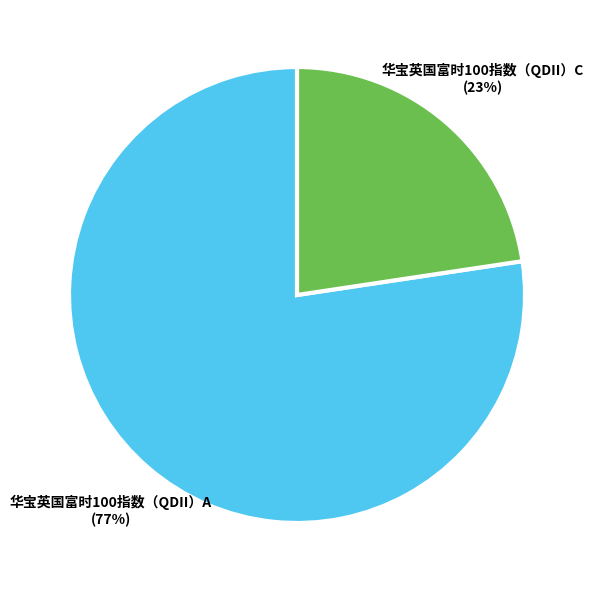

Is it true that 华宝英国富时100指数（QDII）C is 32% of the pie?

False